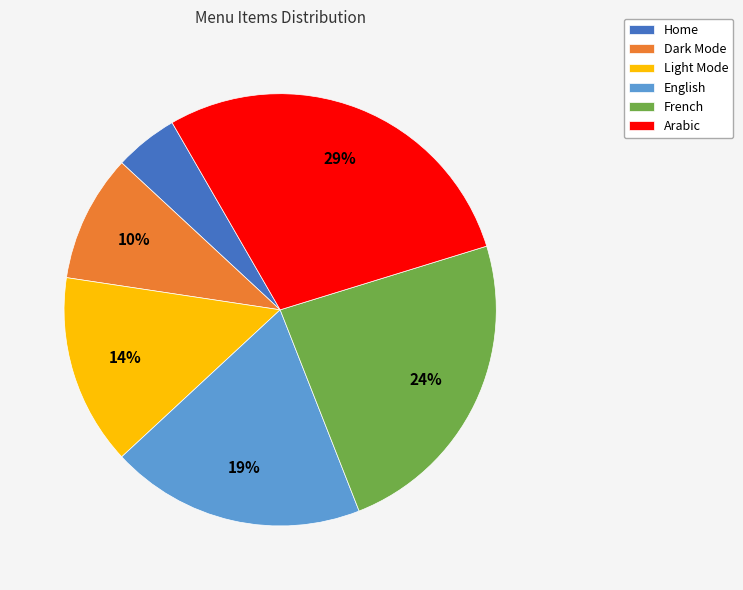

Approximately how many times larger is the value at English compared to Arabic?

0.7